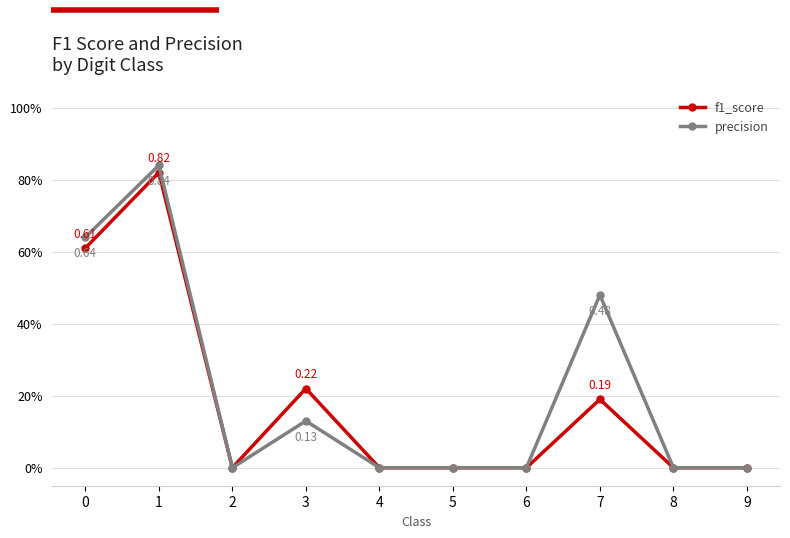

At which category does precision reach its first local valley?

2